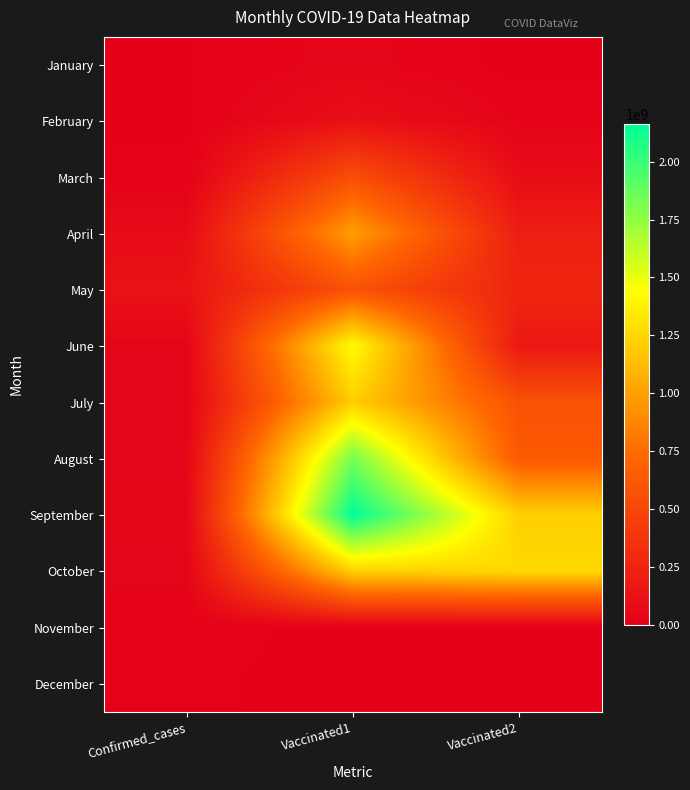

Rank the series at Confirmed_cases from lowest to highest value.

February, January, December, March, November, July, October, June, August, September, April, May